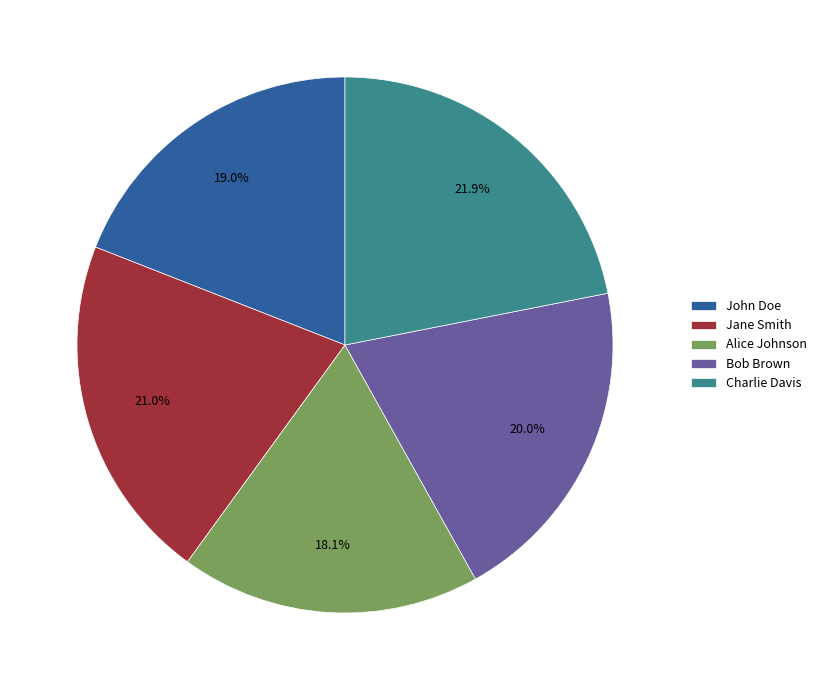

Rank the categories by value from highest to lowest.

Charlie Davis, Jane Smith, Bob Brown, John Doe, Alice Johnson